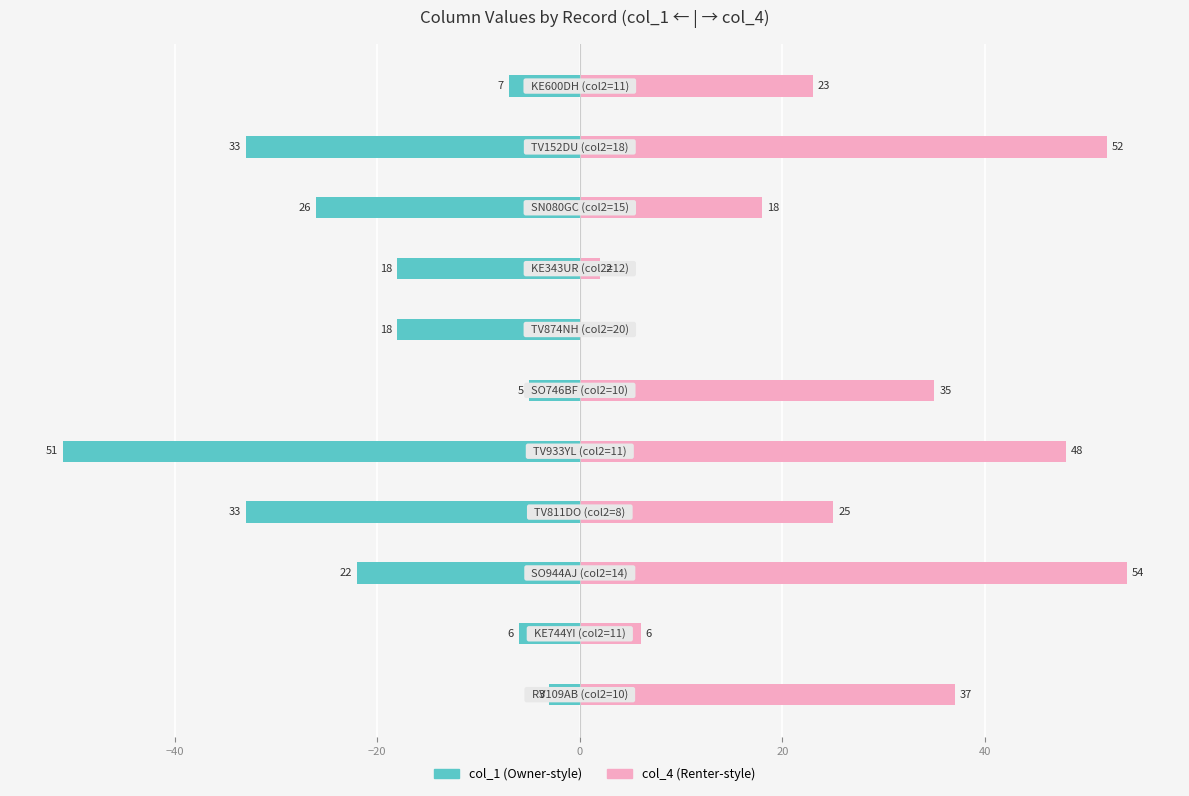

Rank the series by their average value, from lowest to highest.

col_1, col_4